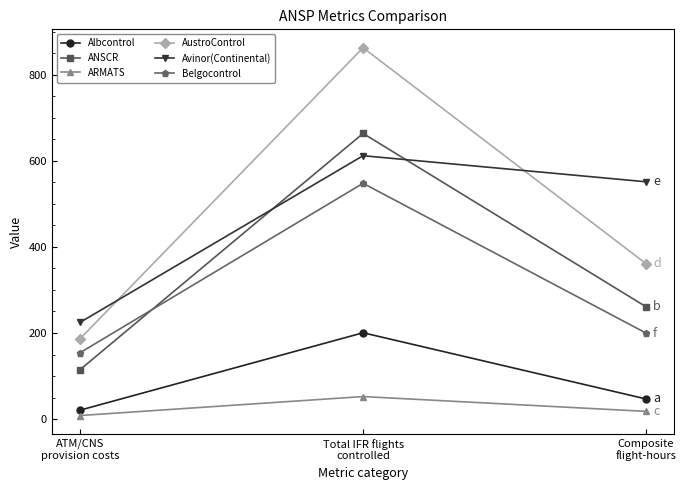

True or false: AustroControl has a value of 1181.8 at Total IFR flights
controlled.

False